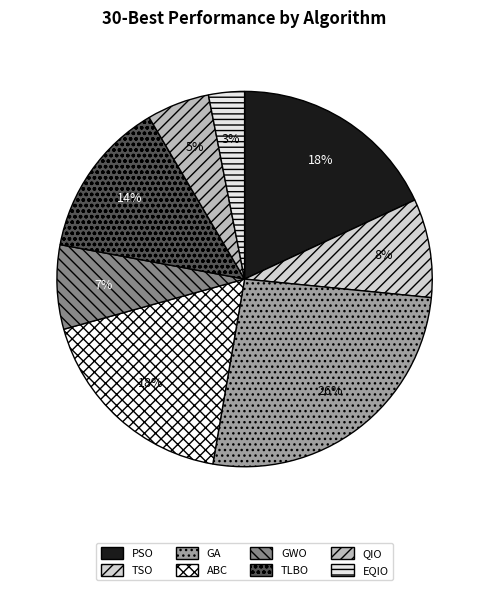

Combined, what portion of the pie is EQIO and TLBO?

16.7%